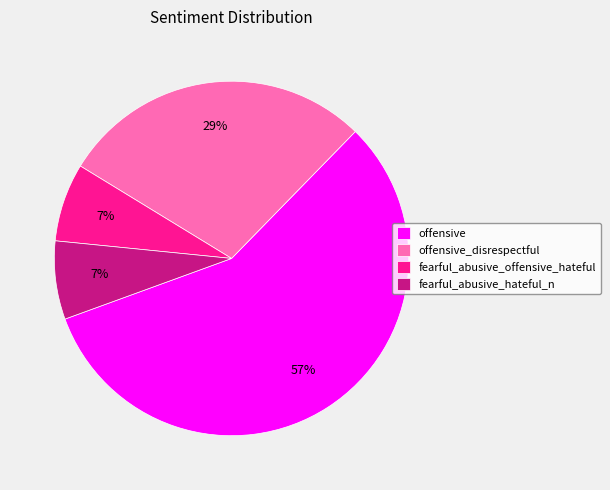

Which slice is the largest?

offensive